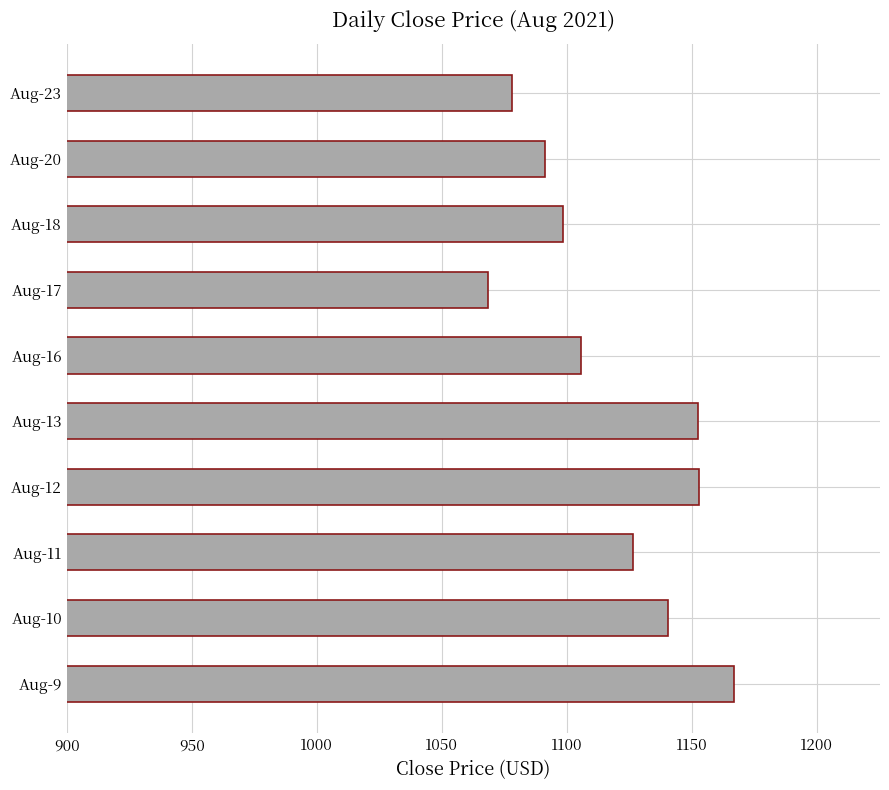

Approximately how many times larger is the value at Aug-10 compared to Aug-16?

1.0